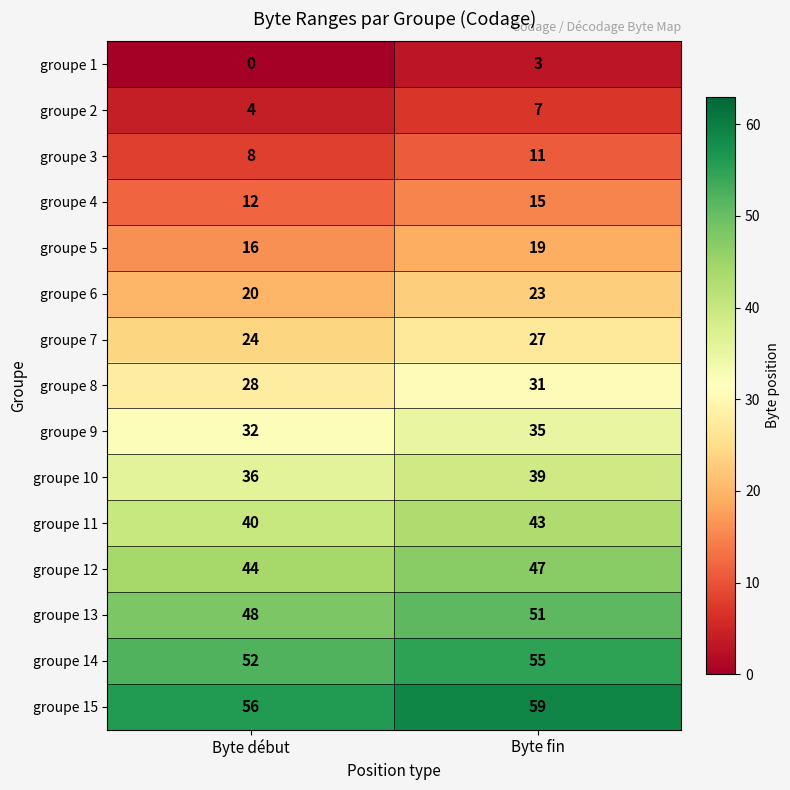

Where is groupe 4 nearest to the value 13?

Byte début